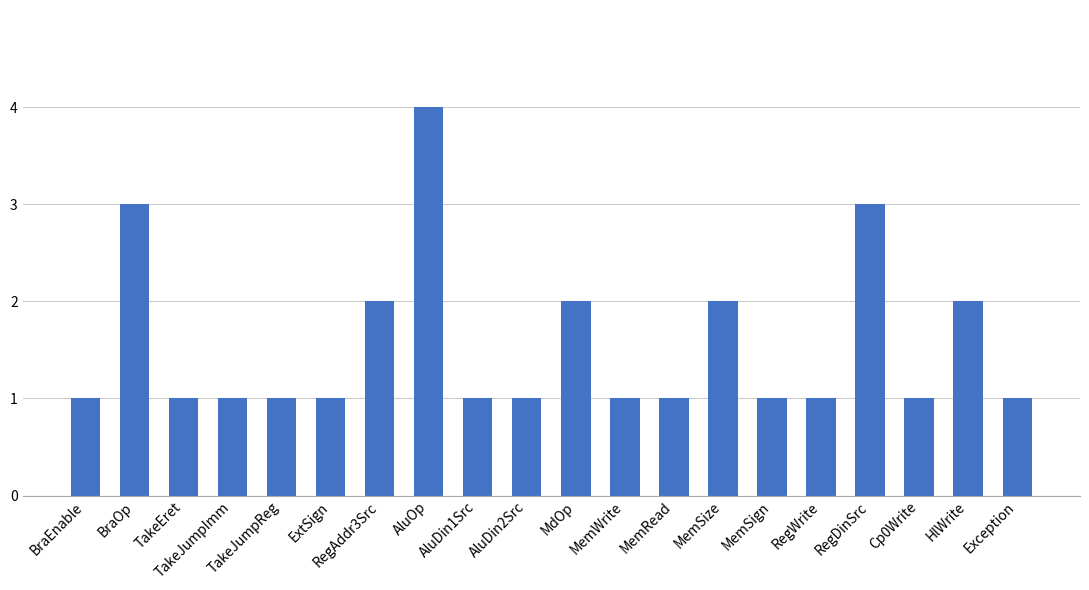

What is the average value?

2